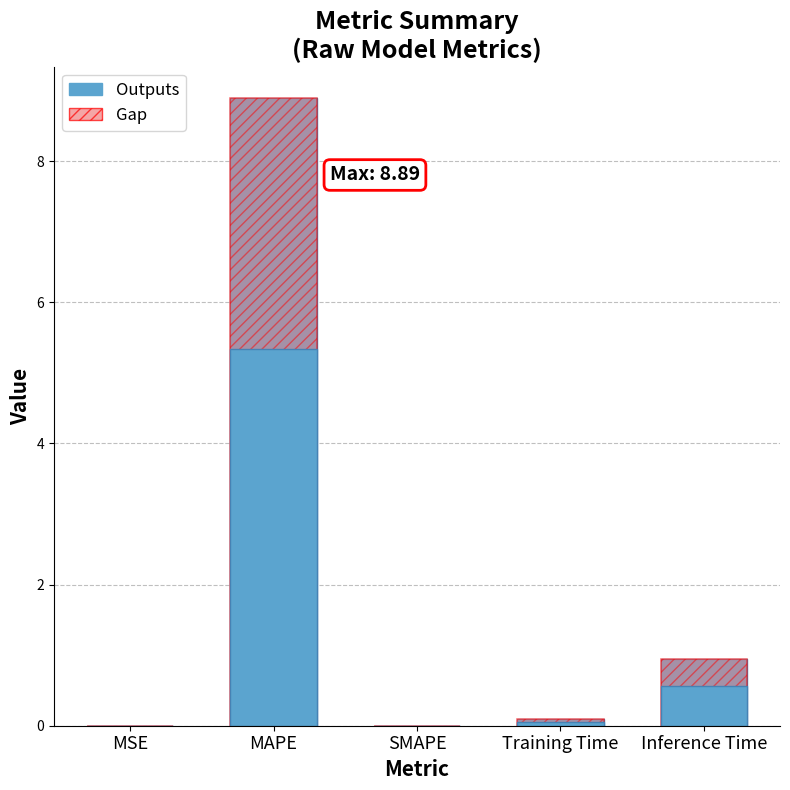

Reading left to right, list all the values displayed in this chart.

col_1: MSE=0.0	MAPE=8.9	SMAPE=0.0	Training Time=0.1	Inference Time=0.9
Gap: MSE=0.0	MAPE=8.9	SMAPE=0.0	Training Time=0.1	Inference Time=0.9
Outputs: MSE=0.0	MAPE=5.3	SMAPE=0.0	Training Time=0.1	Inference Time=0.6